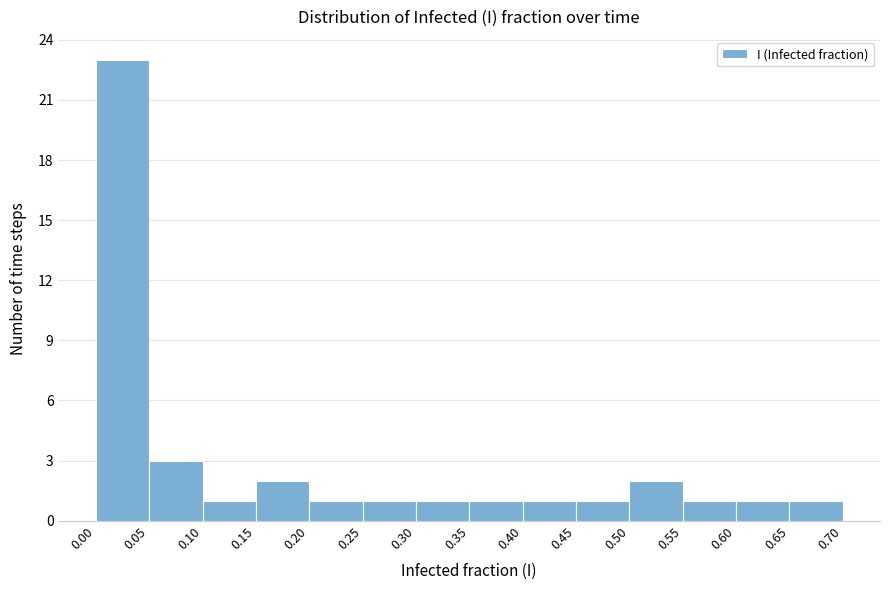

Which range on the x-axis has the tallest bar?

0.00 to 0.05